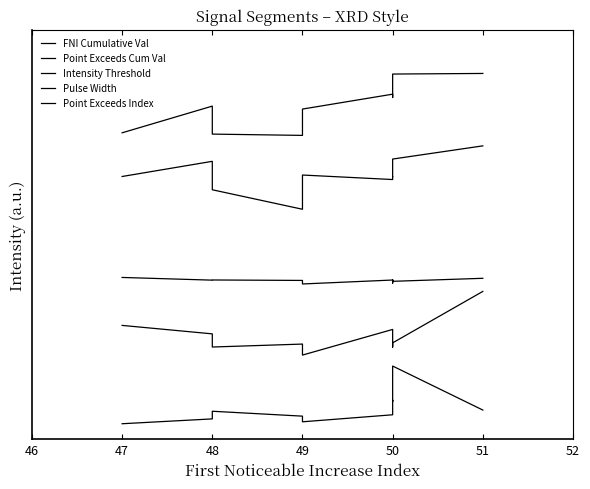

Does the chart have visible grid lines?

No